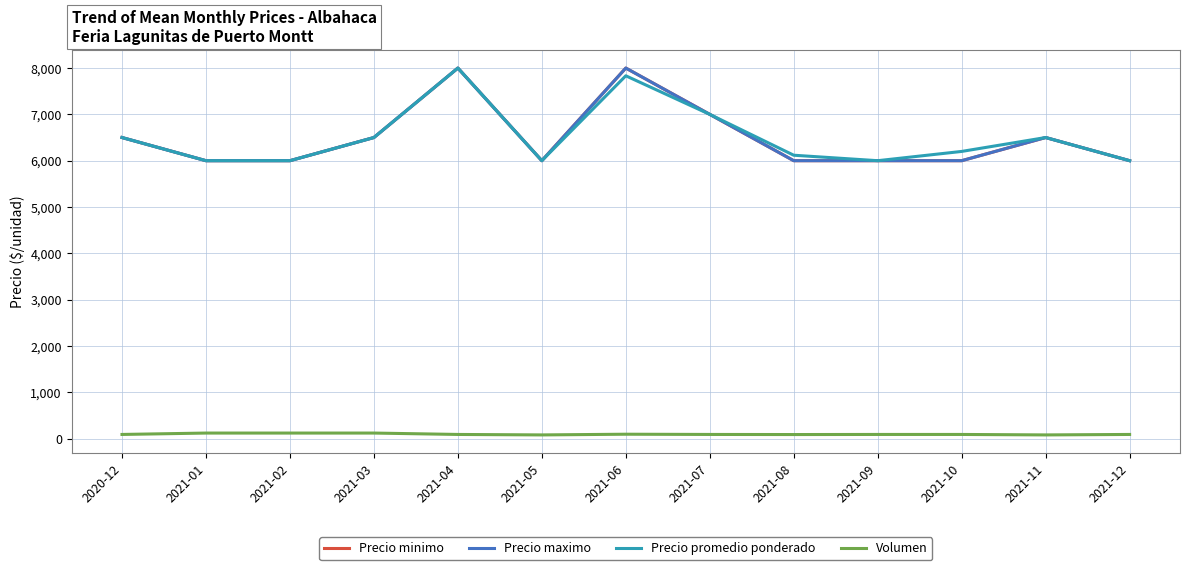

Does the chart have visible grid lines?

Yes